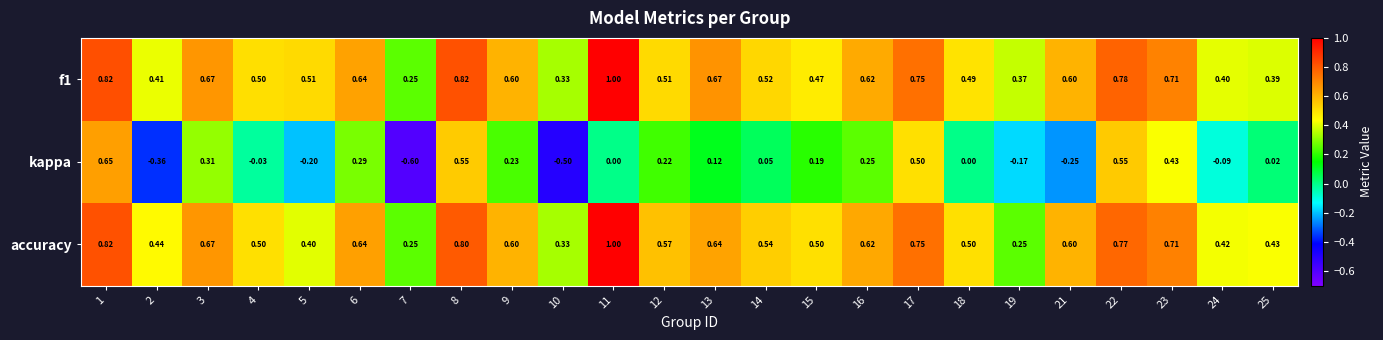

Is the value of accuracy at 1 greater than the value of f1 at 15?

Yes